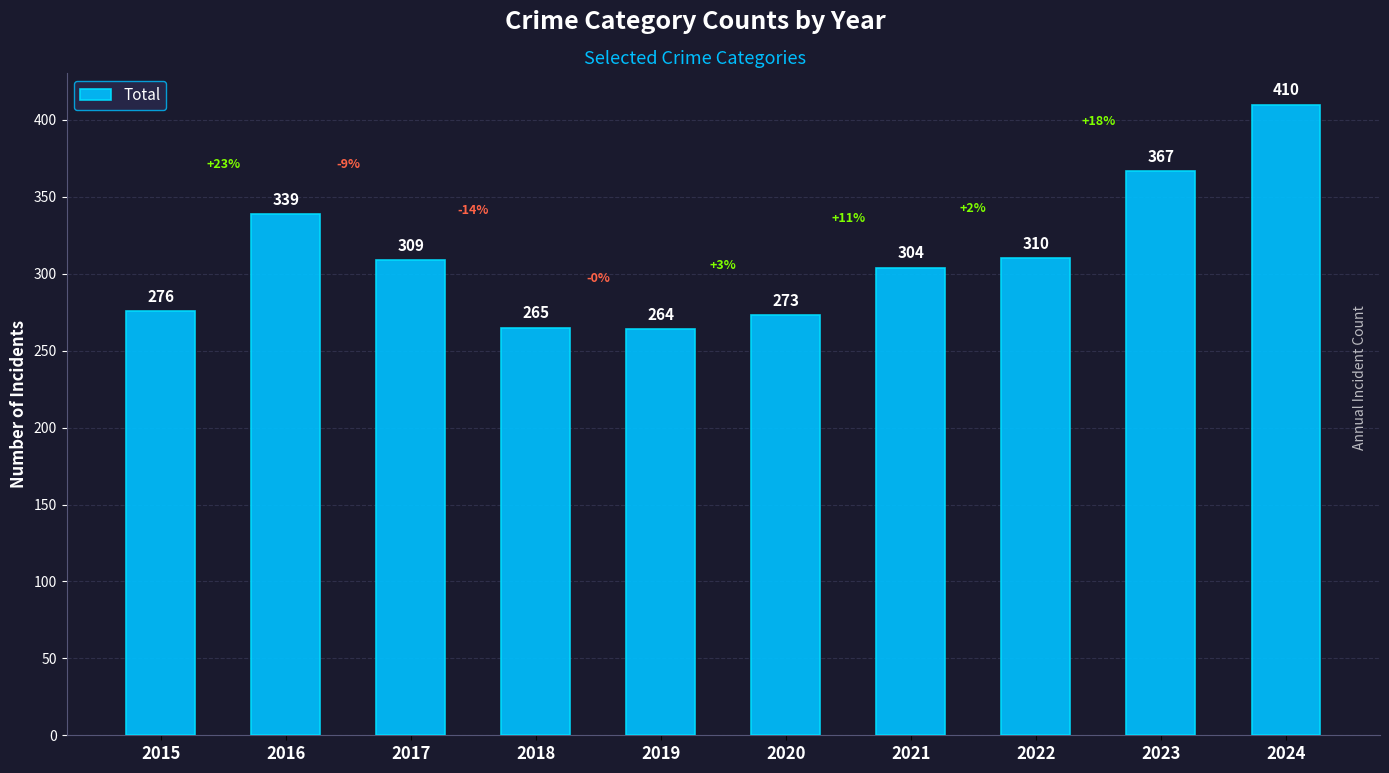

Are the bars horizontal?

No